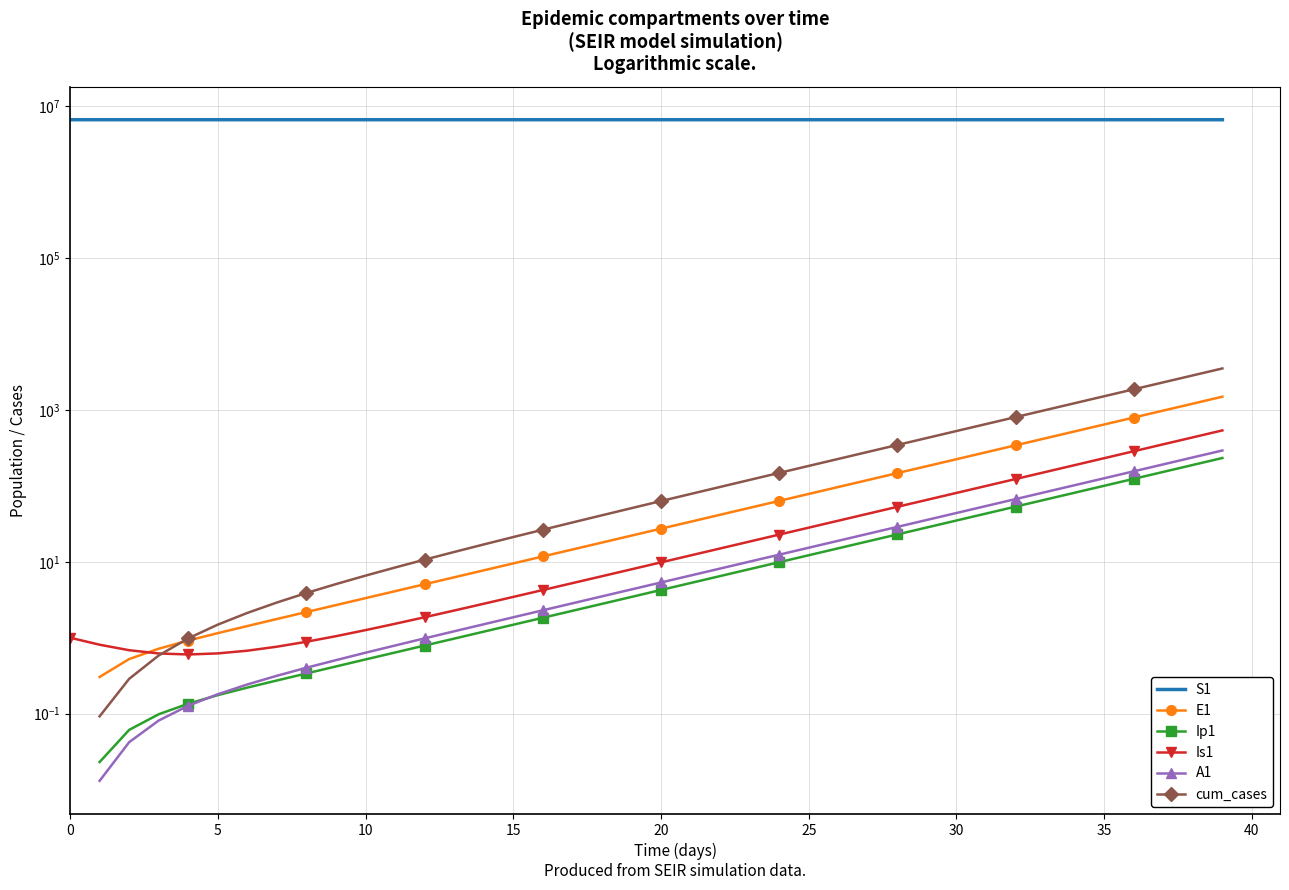

How many distinct data groups are displayed?

6